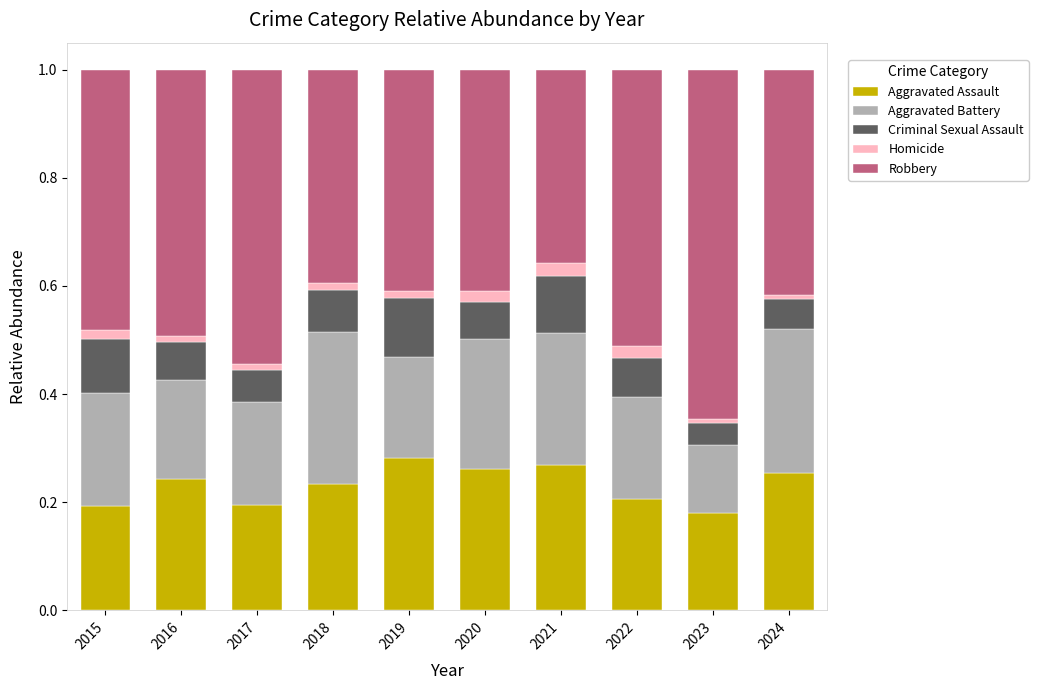

What is the sum of all Aggravated Assault values?

2.3